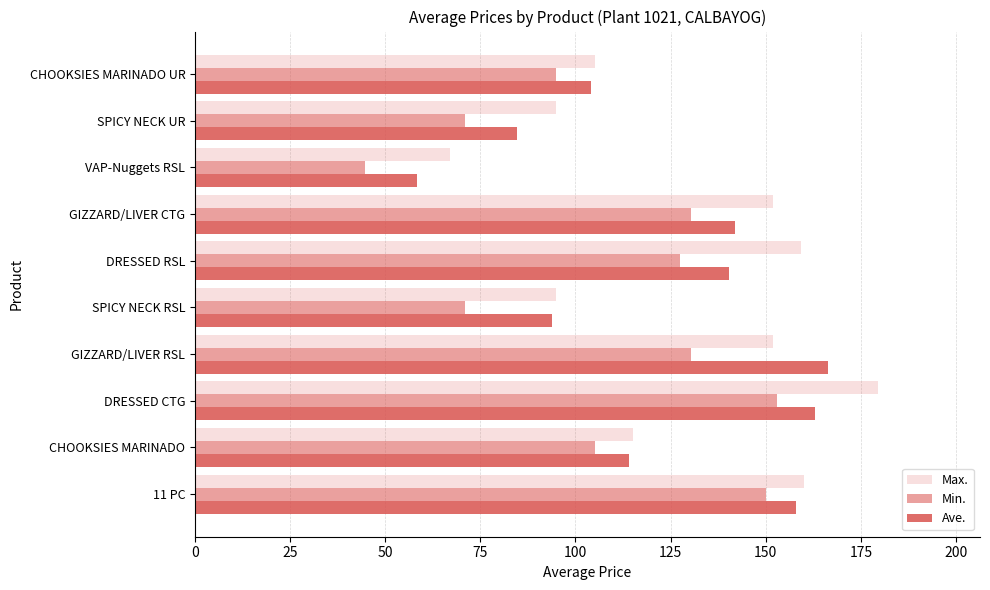

Rank the series by their average value, from highest to lowest.

Max., Ave., Min.